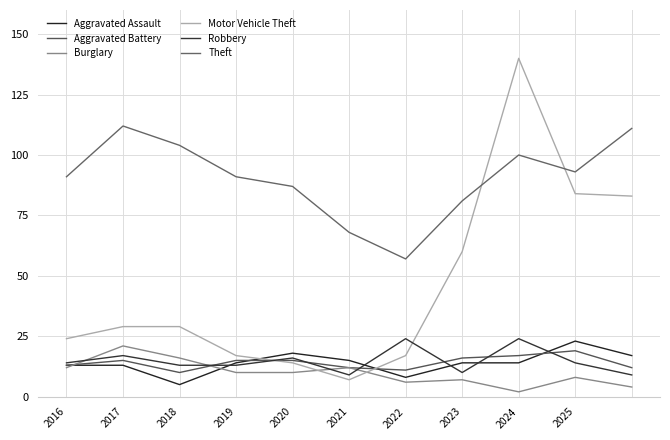

How many series are shown in this chart?

6